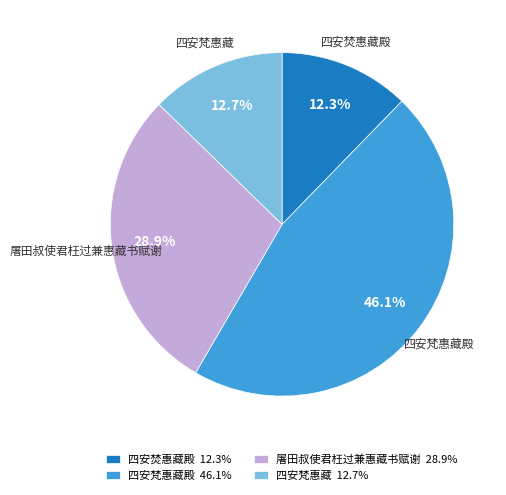

Which slice is the largest?

四安梵惠藏殿 46.1%